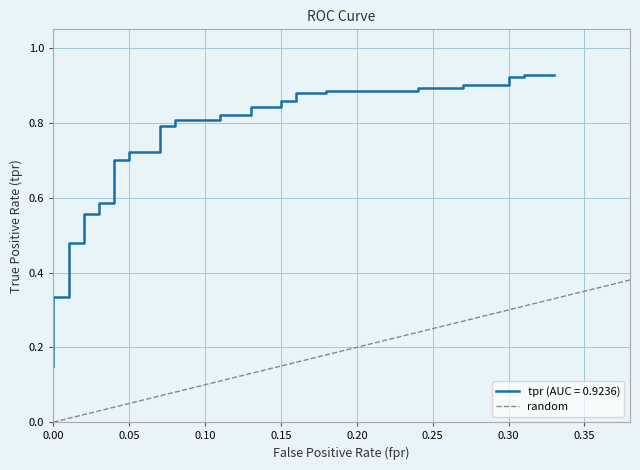

Between 0.05 and 0.00, which is larger?

0.05